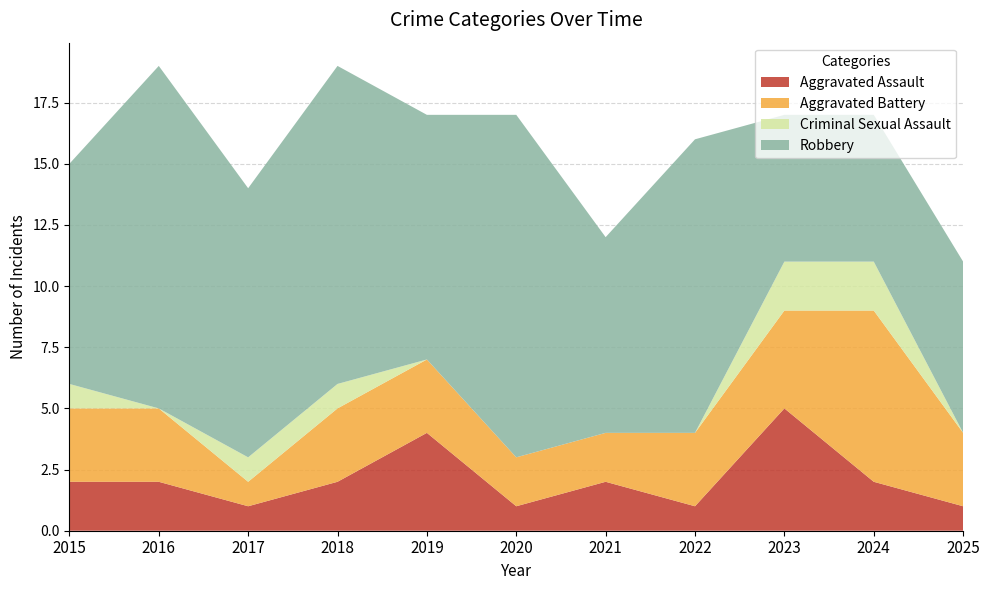

Reading right to left, extract all data points from this chart.

Aggravated Assault: 2025=1	2024=2	2023=5	2022=1	2021=2	2020=1	2019=4	2018=2	2017=1	2016=2	2015=2
Aggravated Battery: 2025=3	2024=7	2023=4	2022=3	2021=2	2020=2	2019=3	2018=3	2017=1	2016=3	2015=3
Criminal Sexual Assault: 2025=0	2024=2	2023=2	2022=0	2021=0	2020=0	2019=0	2018=1	2017=1	2016=0	2015=1
Robbery: 2025=7	2024=6	2023=6	2022=12	2021=8	2020=14	2019=10	2018=13	2017=11	2016=14	2015=9